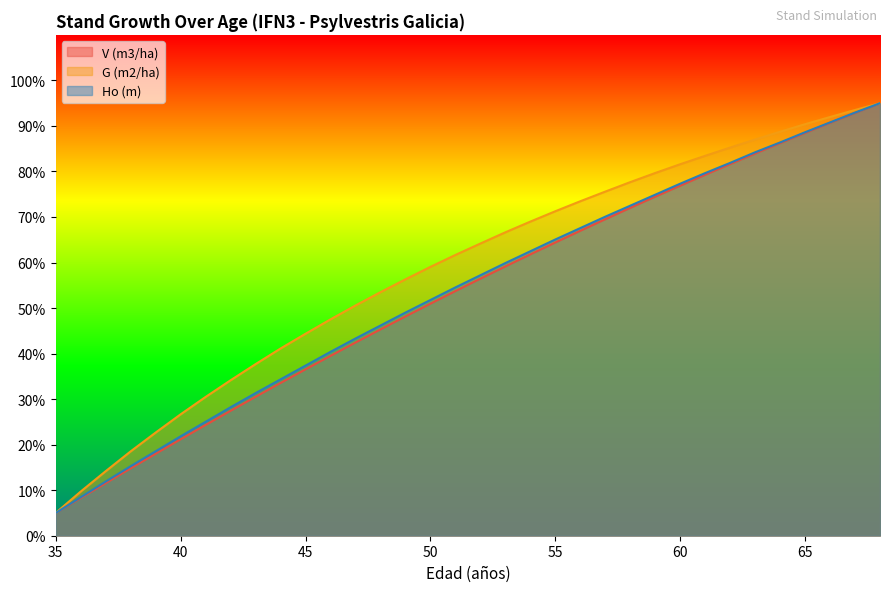

The Ho (m) series shows 37.6 at 35. True or false?

True